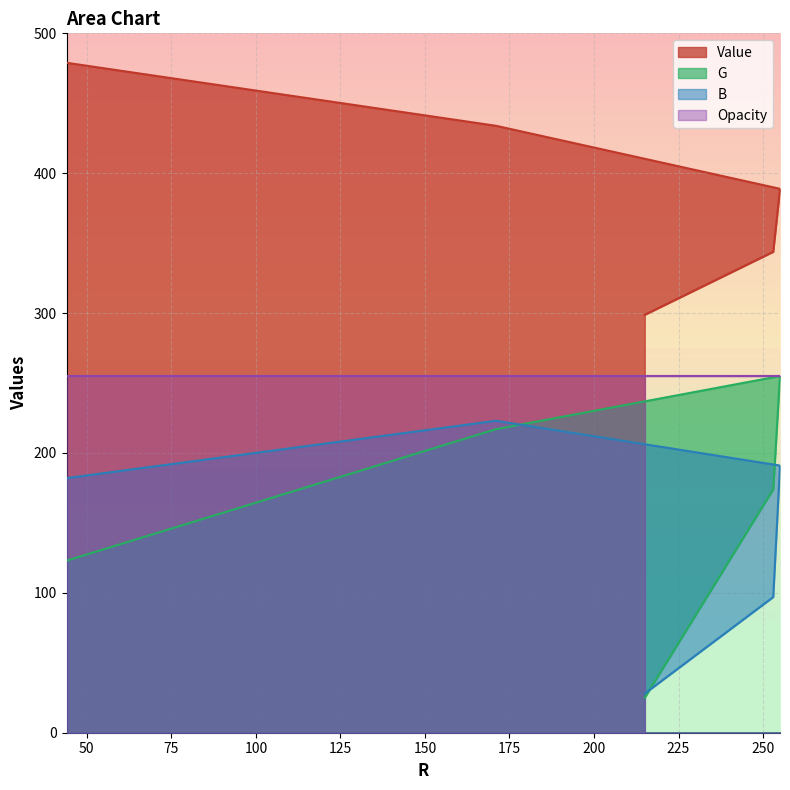

Which series has the widest spread of values?

G